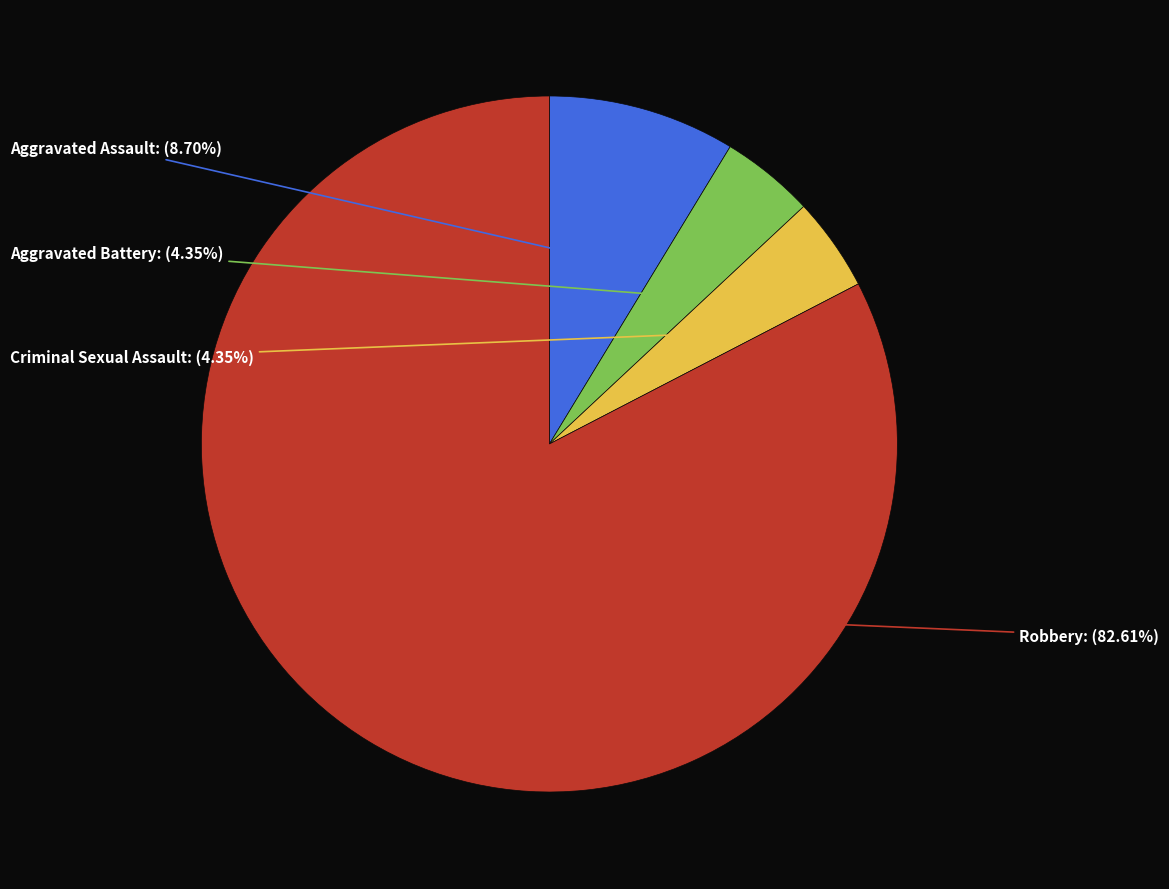

To the nearest percent, what is the average slice percentage?

25%